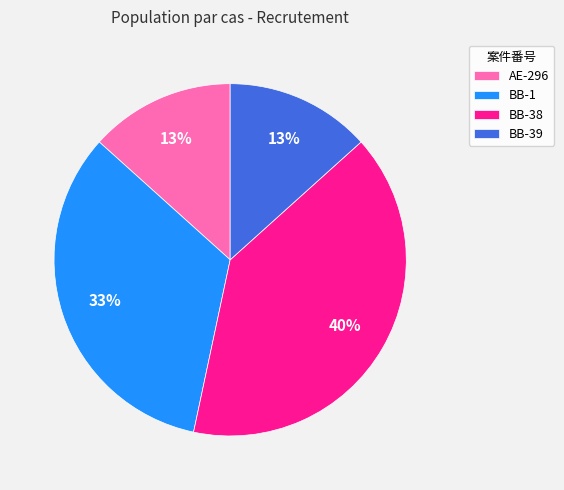

Is the sum of BB-39 and BB-1 greater than half?

No